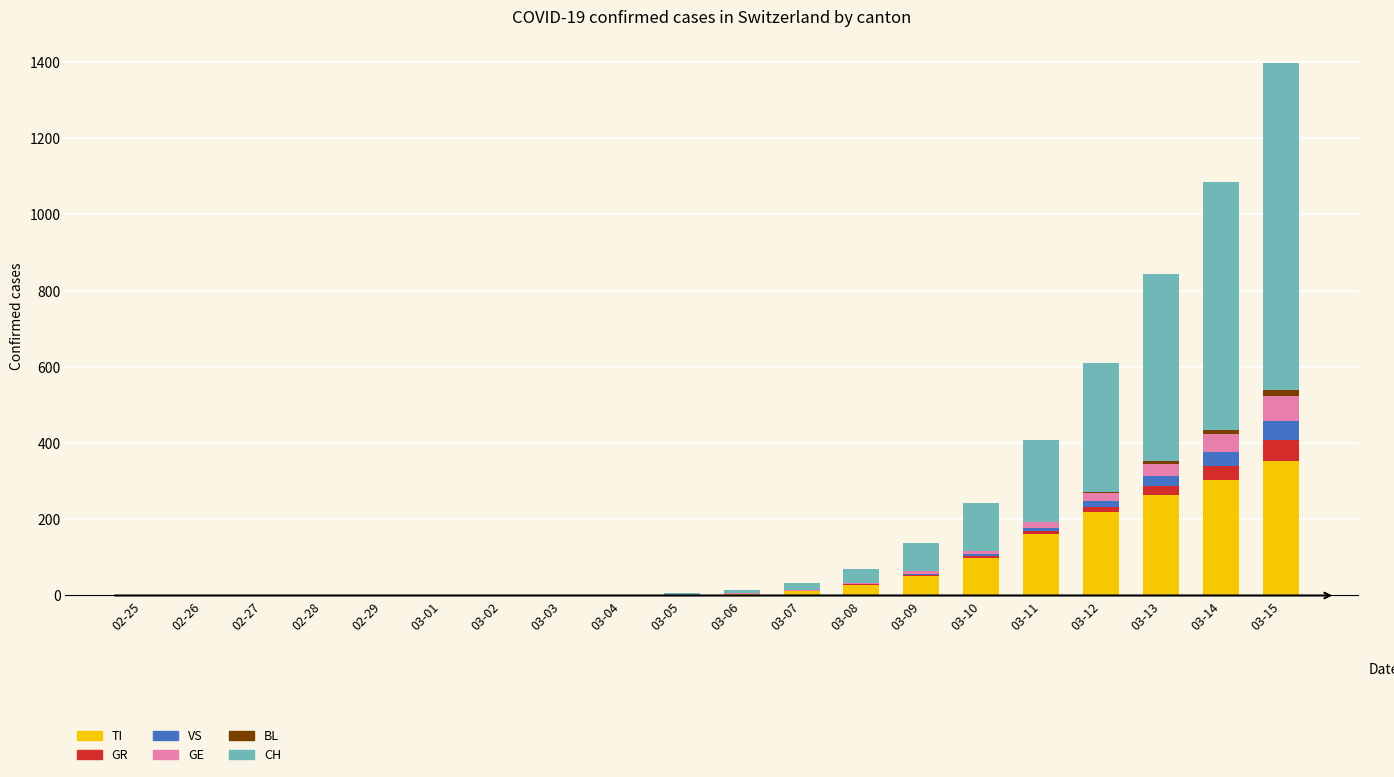

How many series are shown in this chart?

6